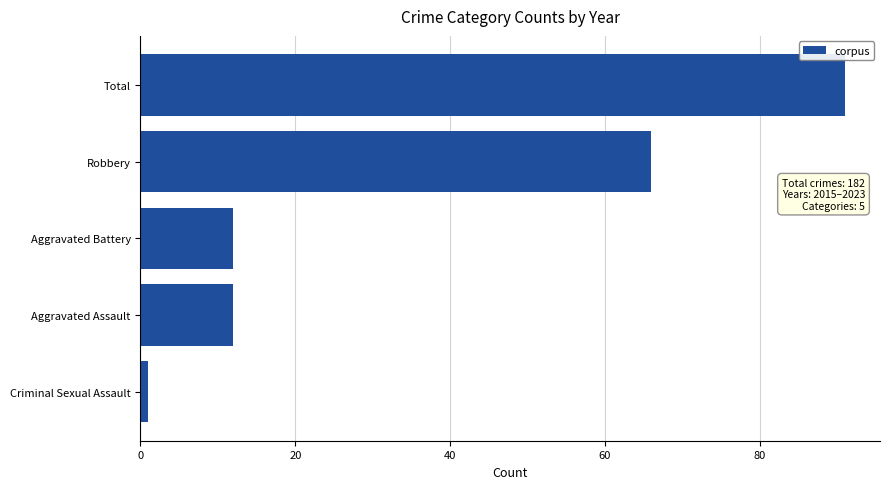

Reading top to bottom, extract all data points from this chart.

91	66	12	12	1